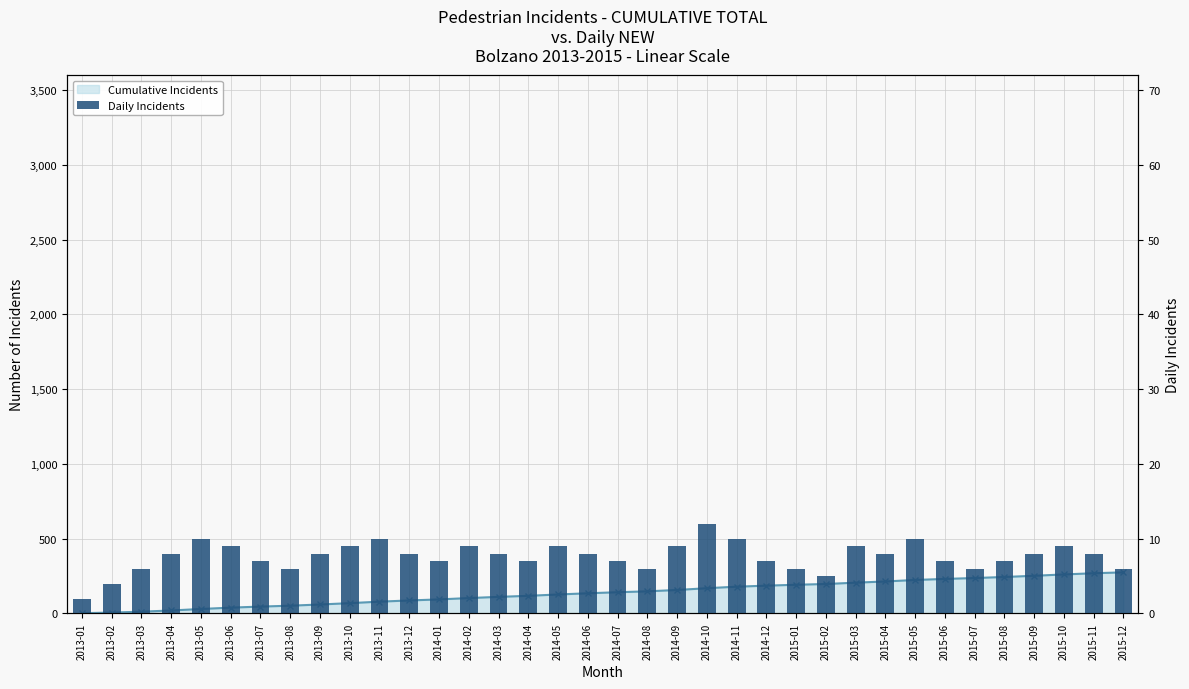

Is it true that the value at 2015-01 is 2?

False